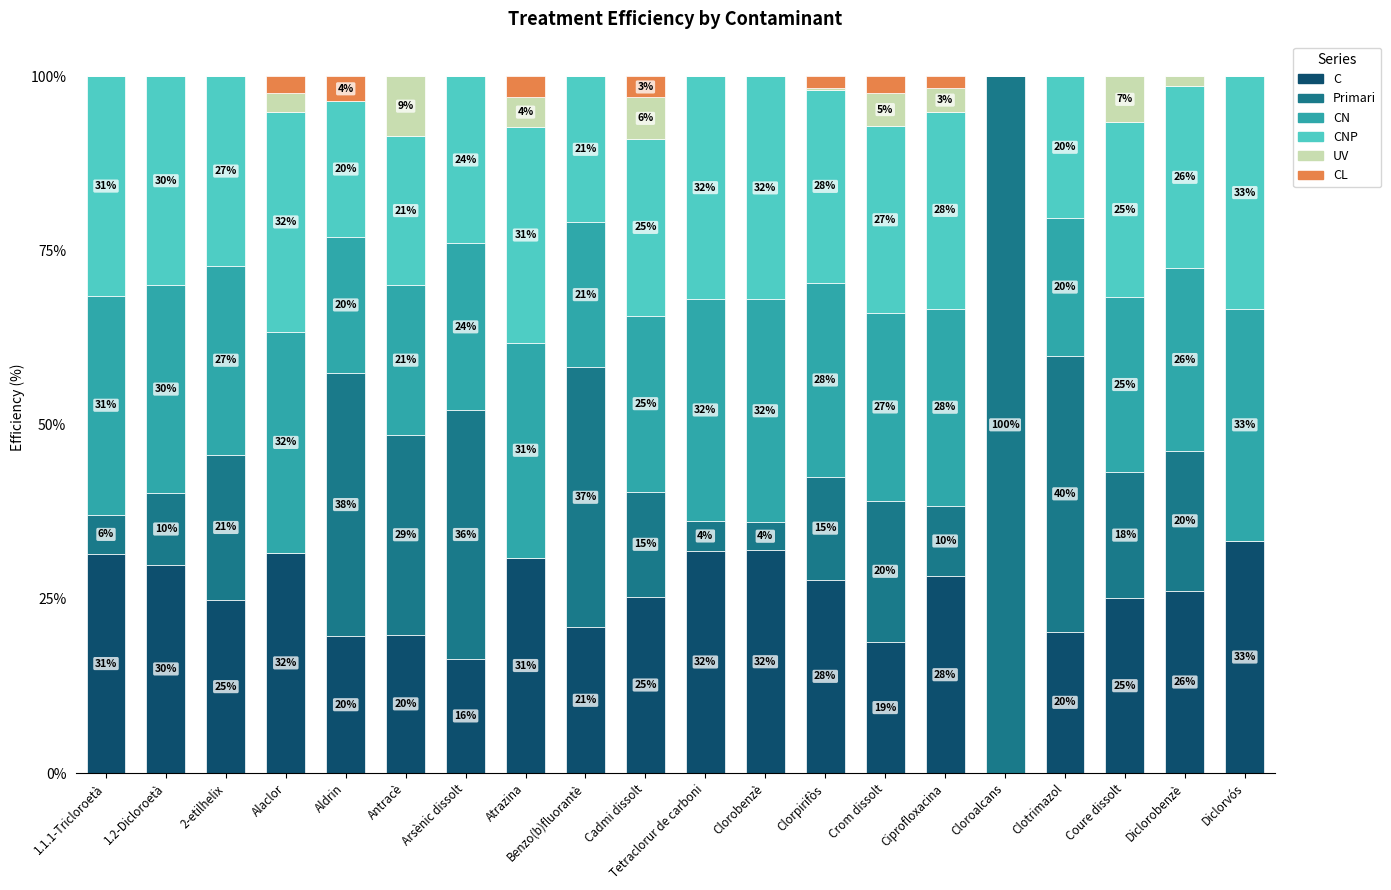

True or false: C has a value of 28.3 at Ciprofloxacina.

True